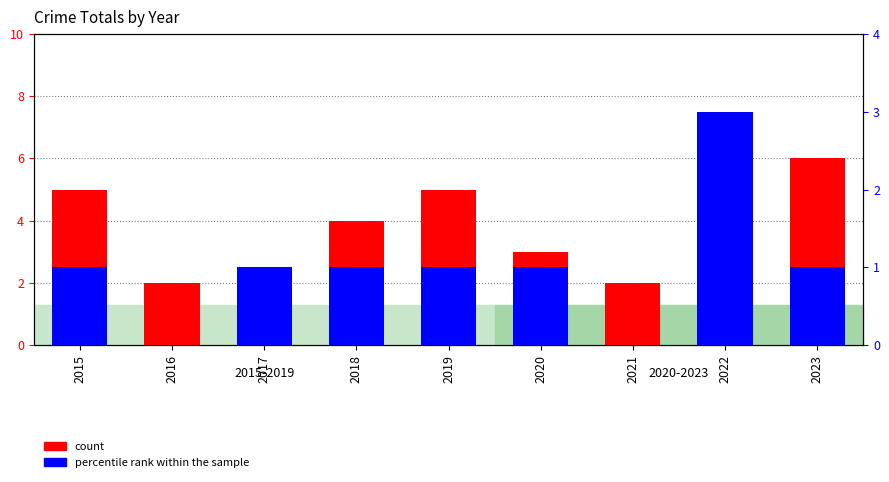

What is the difference between the second highest and minimum values in the count series?

4